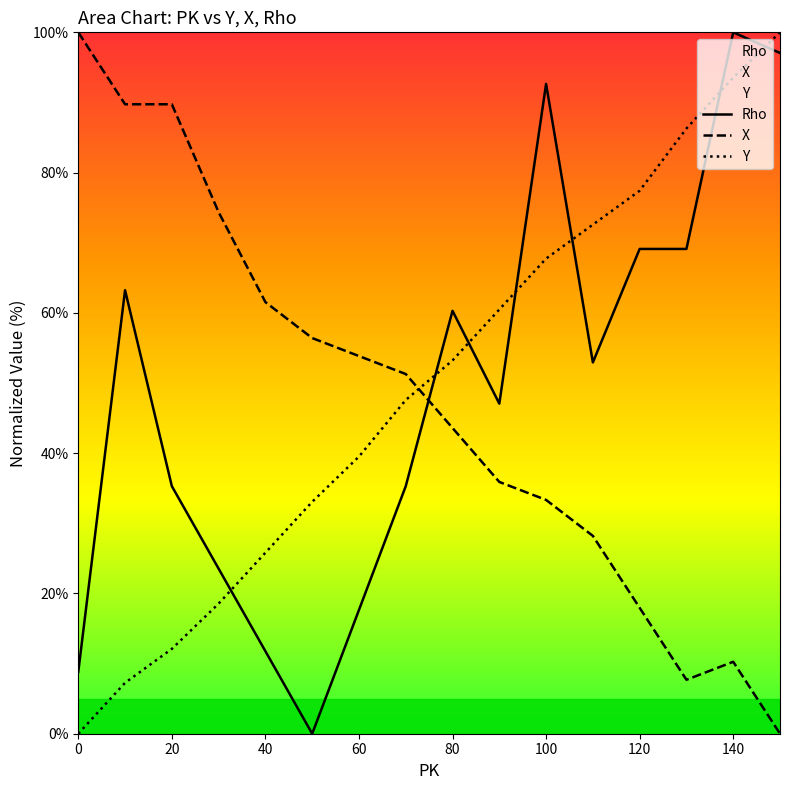

Reading left to right, extract all data points from this chart.

Rho: 8.8	63.2	35.3	23.5	11.8	0.0	17.6	35.3	60.3	47.1	92.6	52.9	69.1	69.1	100.0	97.1
X_norm: 100.0	89.7	89.7	74.4	61.5	56.4	53.8	51.3	43.6	35.9	33.3	28.2	17.9	7.7	10.3	0.0
Y_norm: 0.0	7.3	12.1	18.5	25.8	33.1	39.5	47.6	53.2	60.5	67.7	72.6	77.4	86.3	93.5	100.0